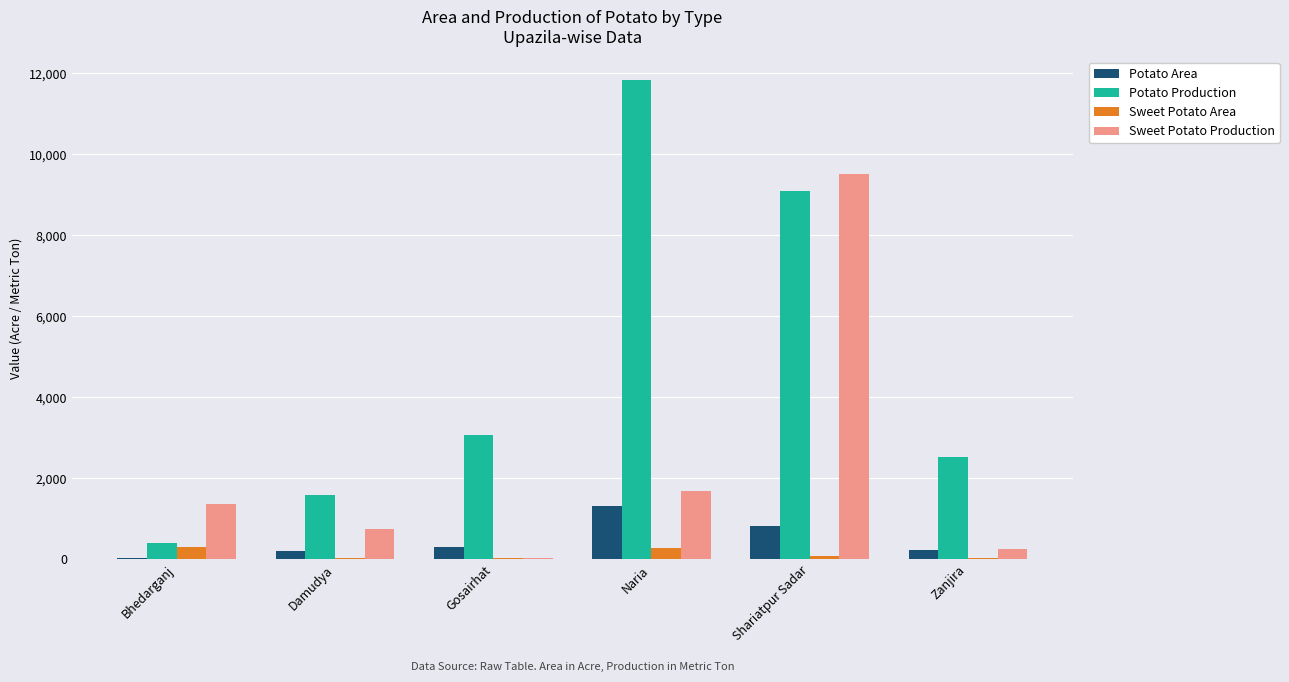

What is the sum of all Potato Area values?

2922